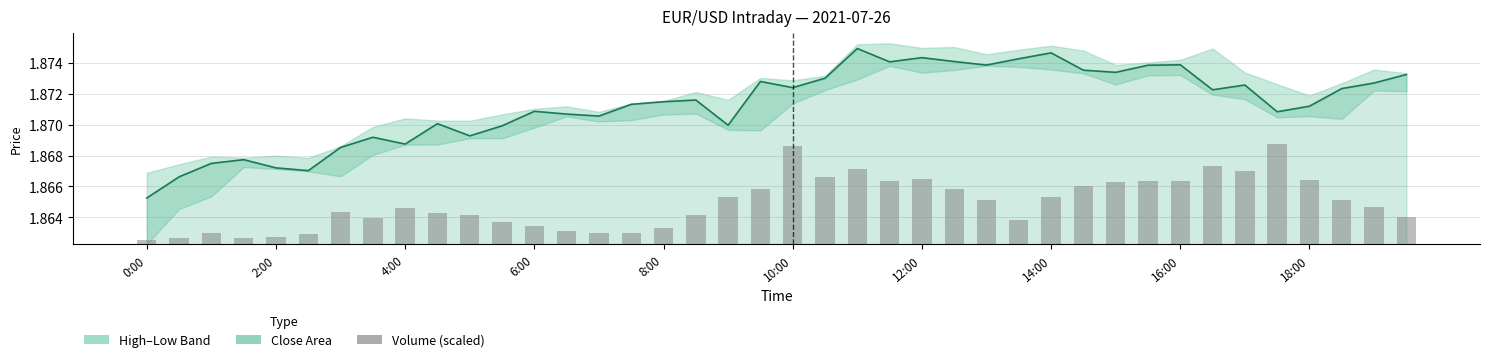

True or false: volume (scaled) has a value of 0.0 at 35.

False